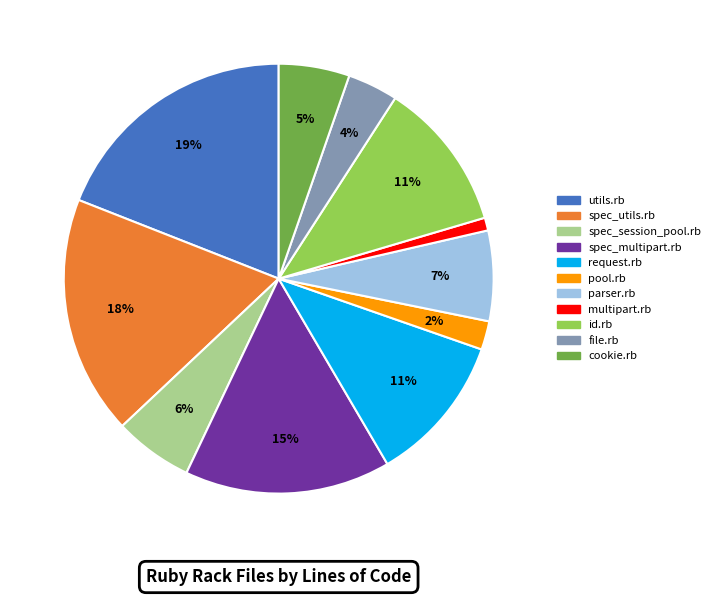

Which category has the smallest portion of the pie?

multipart.rb